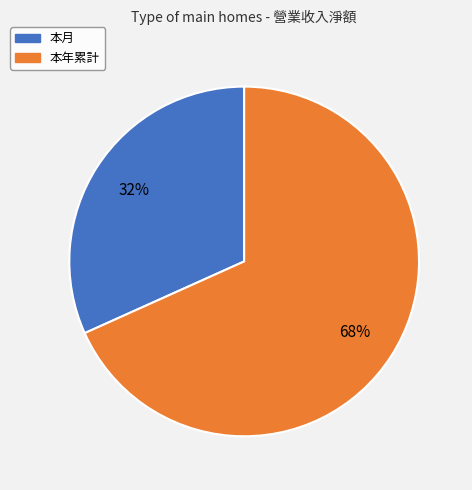

To the nearest percent, what portion does 本月 represent?

32%